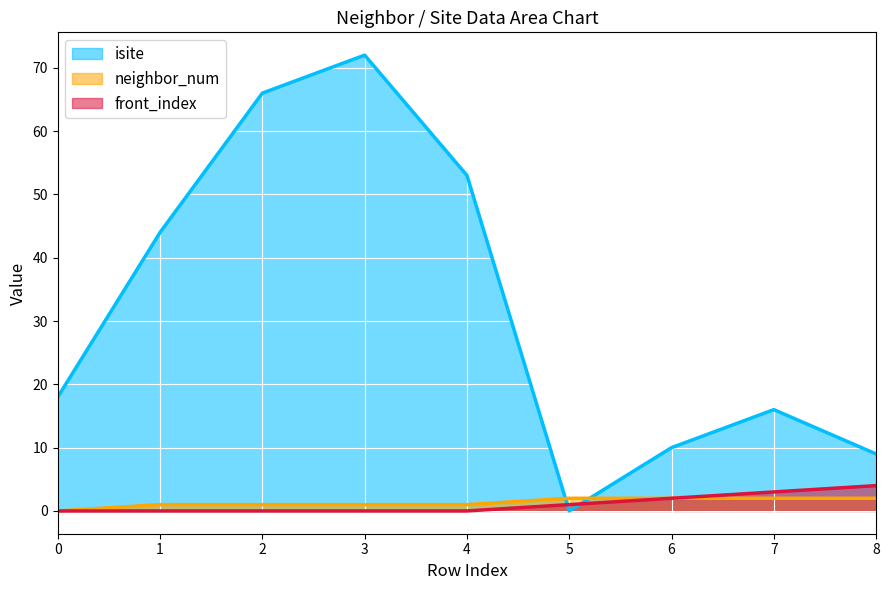

Is the value of neighbor_num at 5 greater than the value of front_index at 0?

Yes